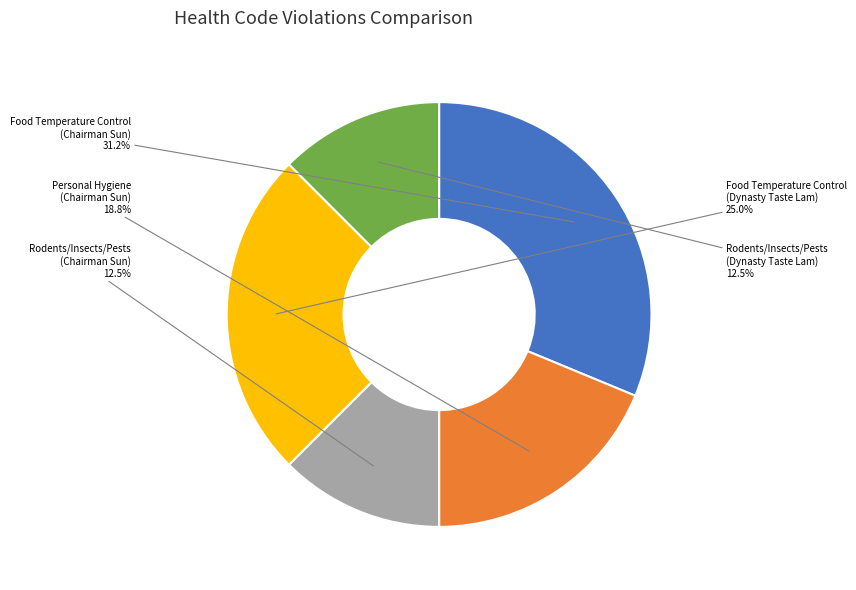

What percentage is the Food Temperature Control (Chairman Sun) slice, to the nearest percent?

31%